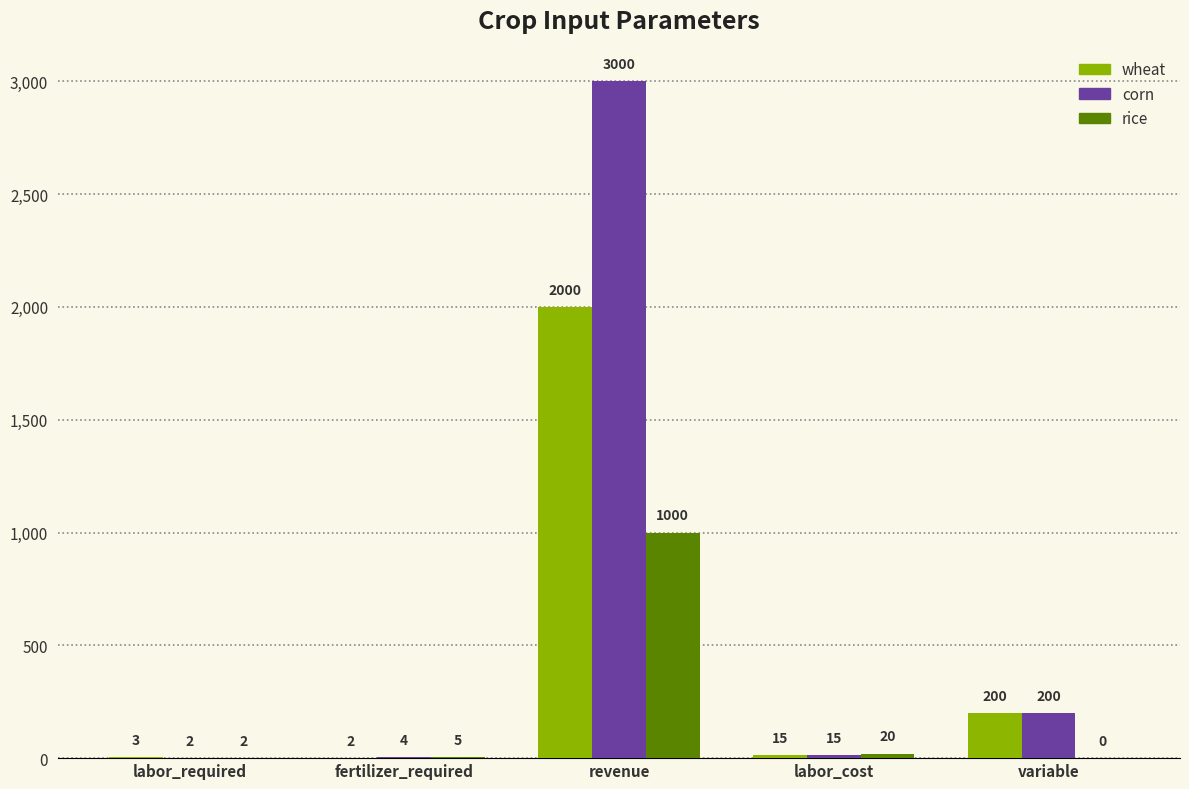

At which category is the sum across all series the highest?

revenue